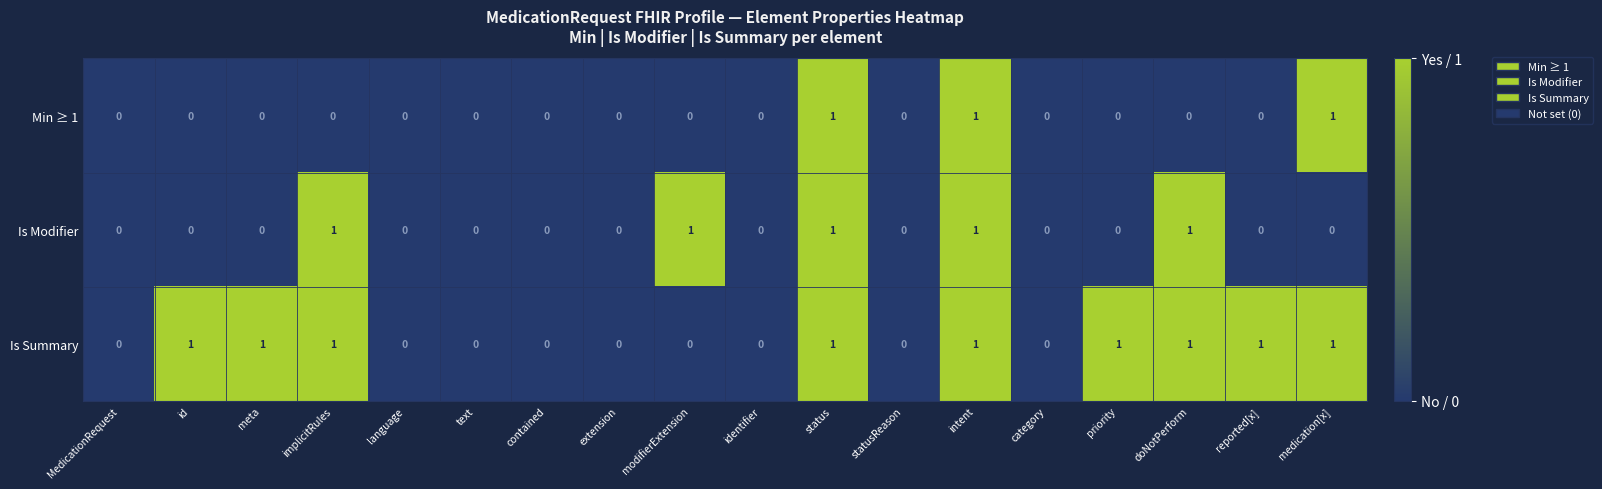

What is the sum of all Is Summary values?

9